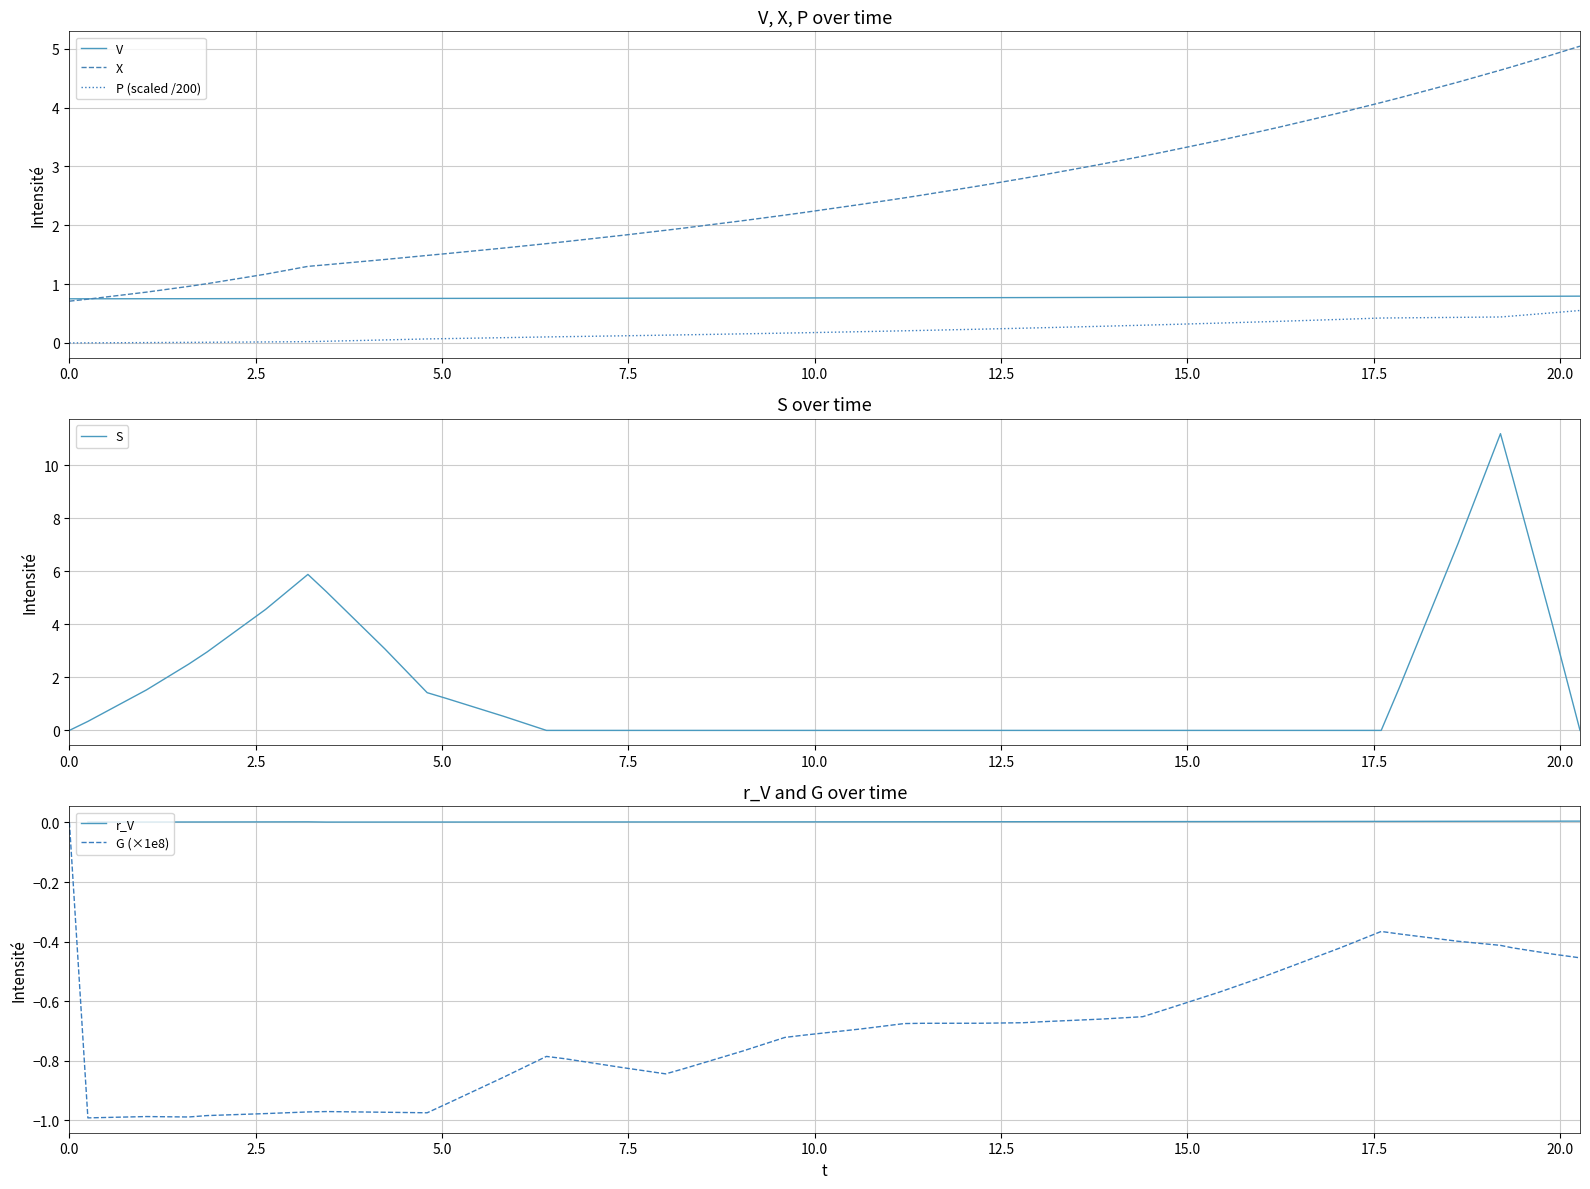

True or false: V and P (scaled /200) intersect in this chart.

False